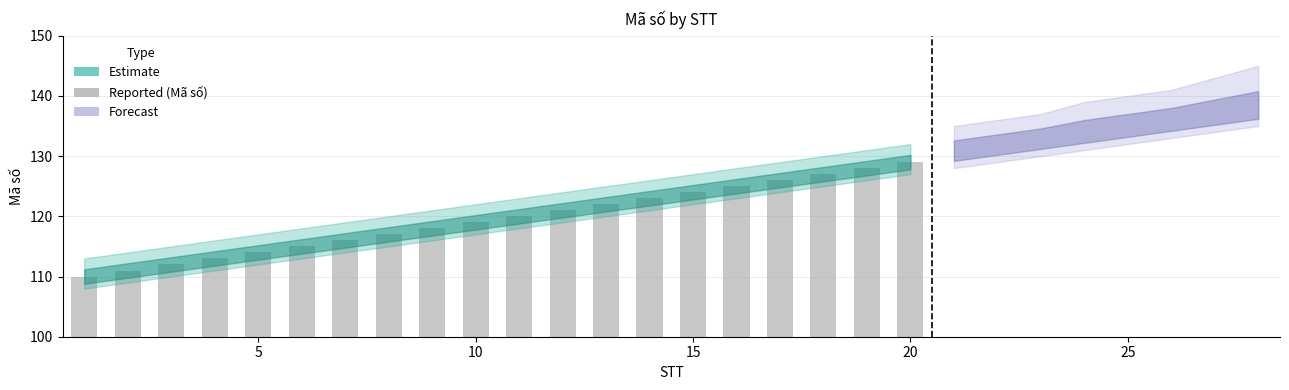

What is the difference between the second highest and minimum values?

18